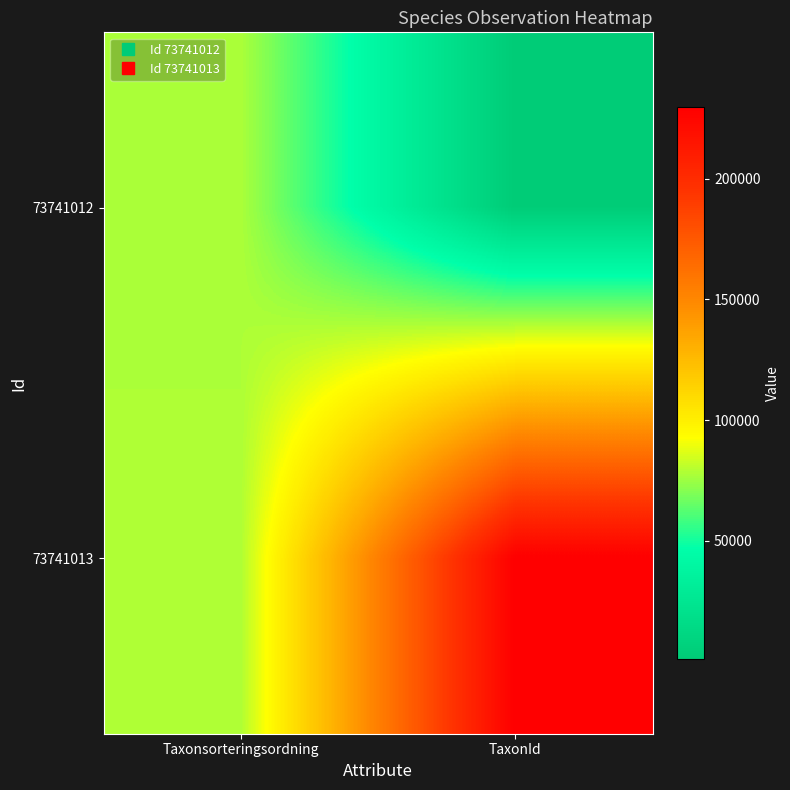

Reading left to right, extract all data points from this chart.

73741012: Taxonsorteringsordning=77605	TaxonId=967
73741013: Taxonsorteringsordning=78072	TaxonId=229821